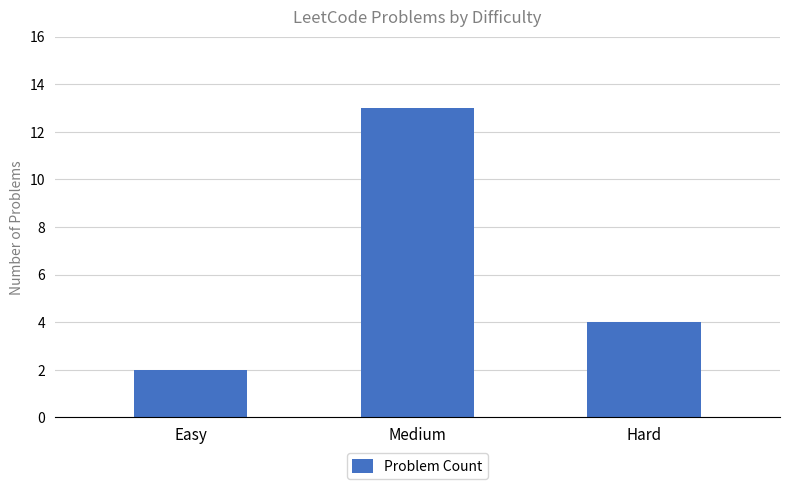

Reading left to right, extract all data points from this chart.

2	13	4